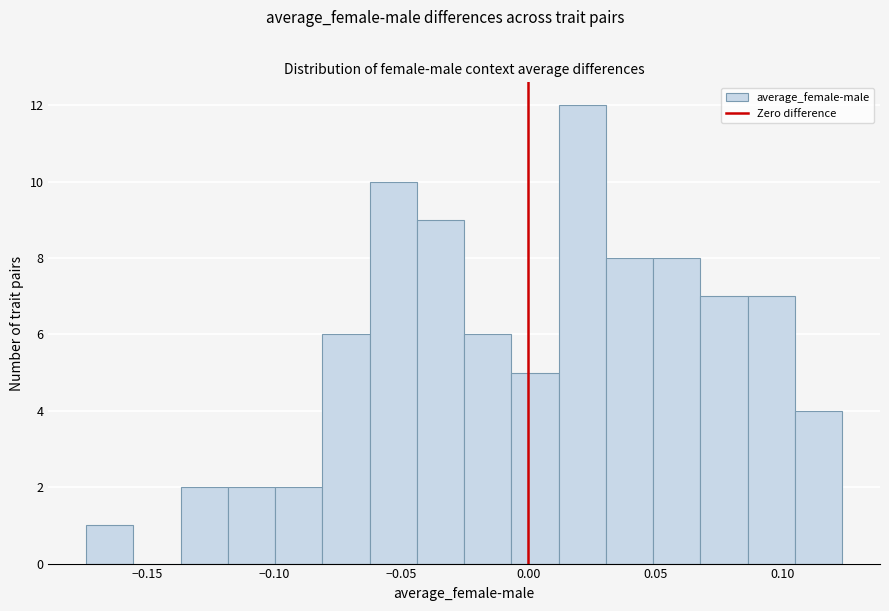

Read against the x-axis, roughly where is the centre of the tallest bar?

0.020